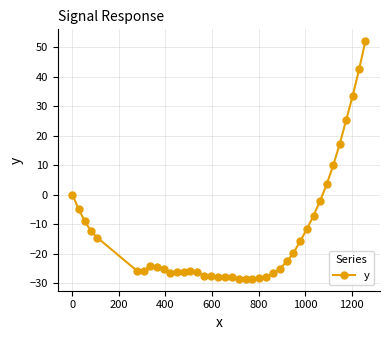

What is the sum of all values?

-525.7